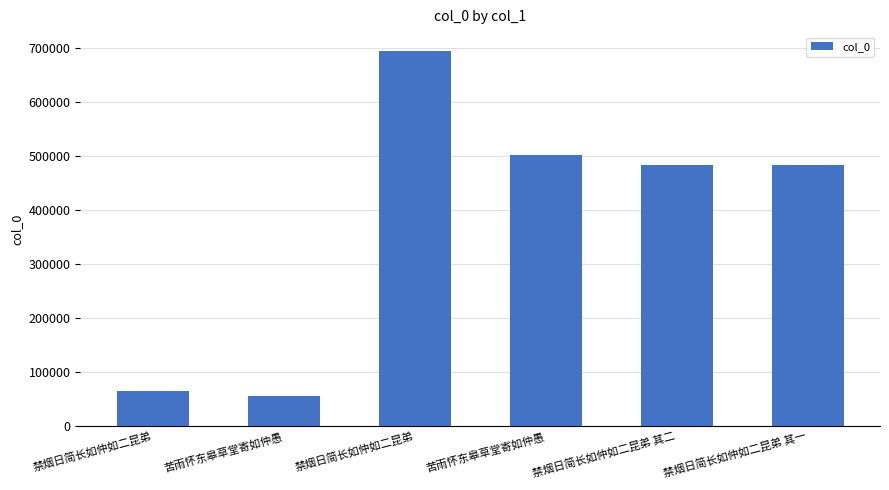

Count the number of categories in the chart.

6